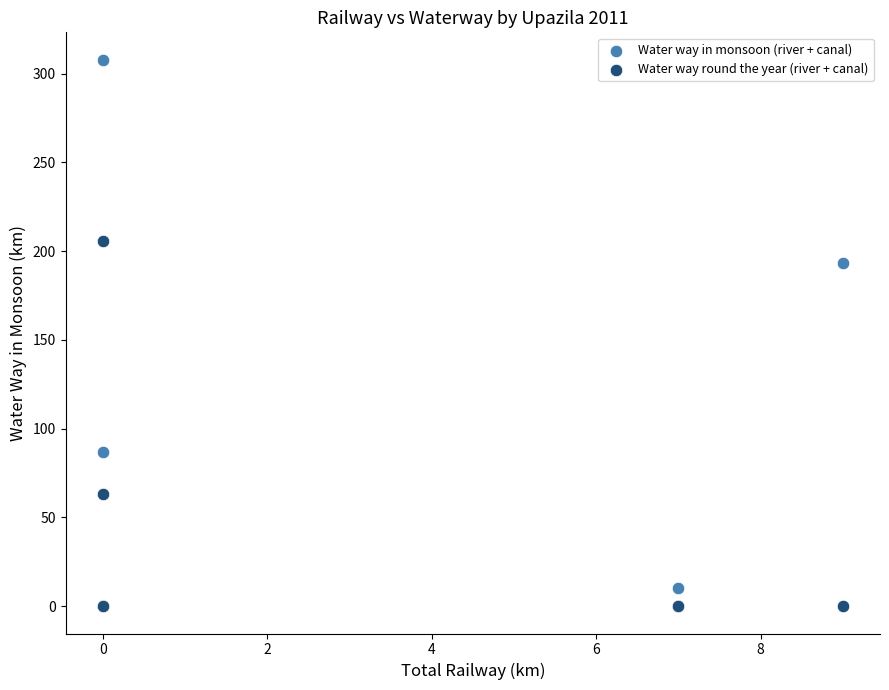

Across all series, what Y value is closest to 153?

193.5